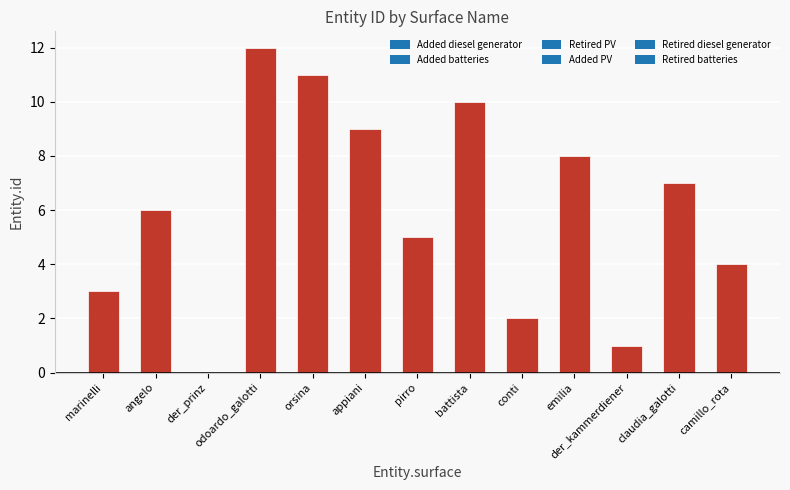

What is the difference between the maximum and second lowest values?

11